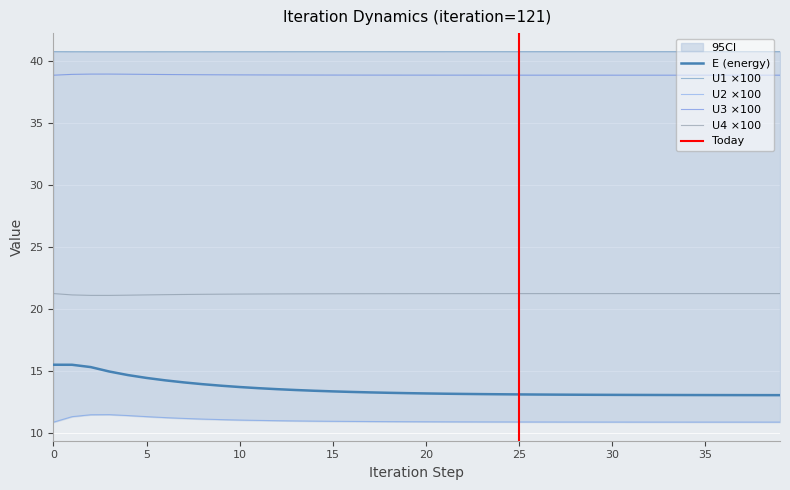

What is the sum of the U4 values at 0 and 28?

42.5